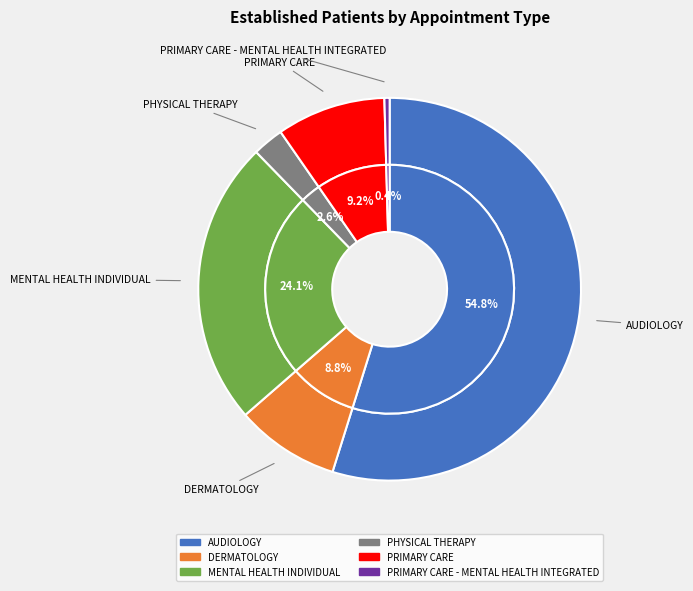

What is the total percentage of AUDIOLOGY and DERMATOLOGY?

63.6%